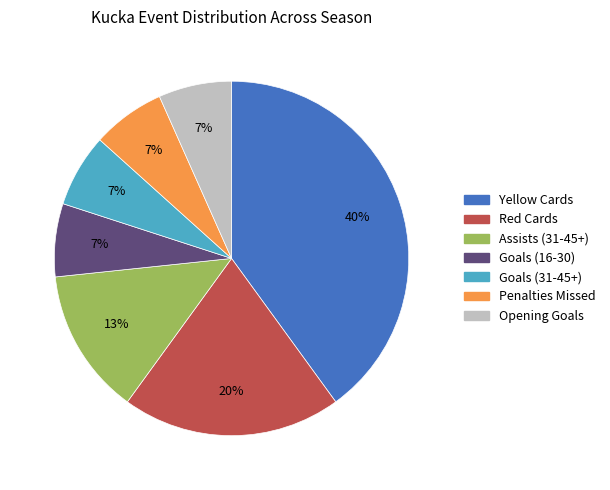

What is the largest slice in the pie chart?

Yellow Cards